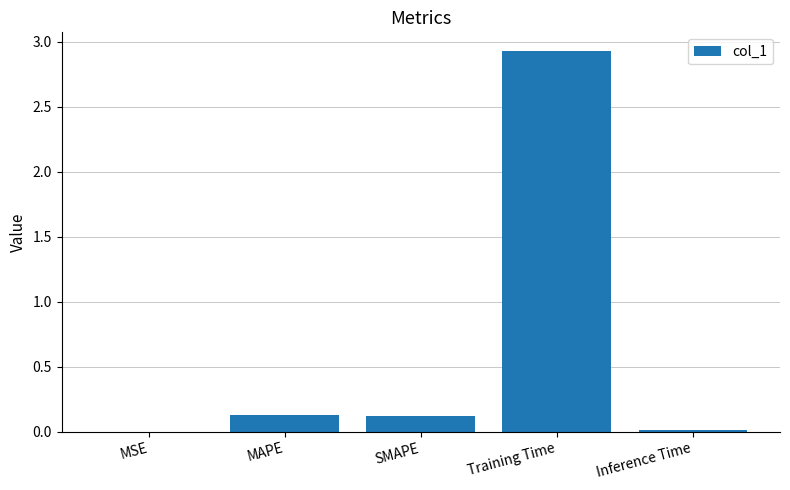

What is the maximum value shown in the chart?

2.9